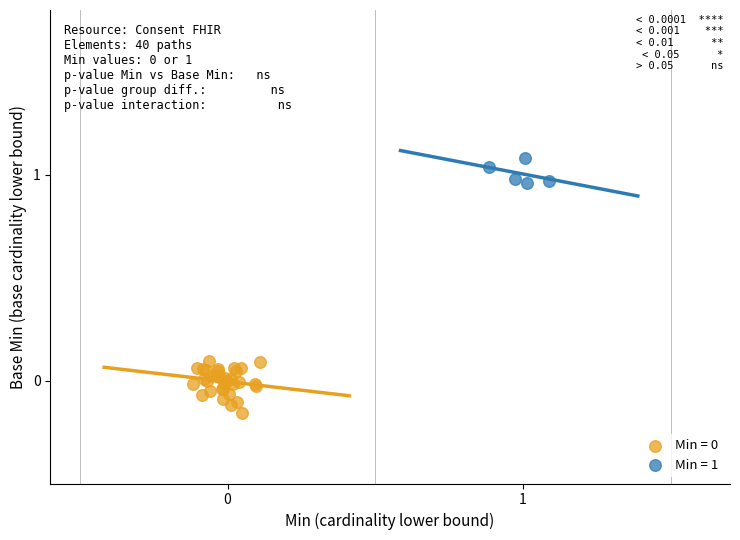

Which series reaches the maximum Y coordinate?

Min = 1